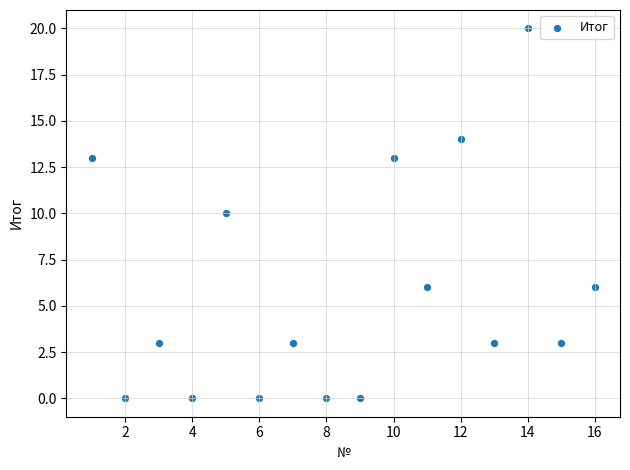

What is the range of Y values (max minus min)?

20